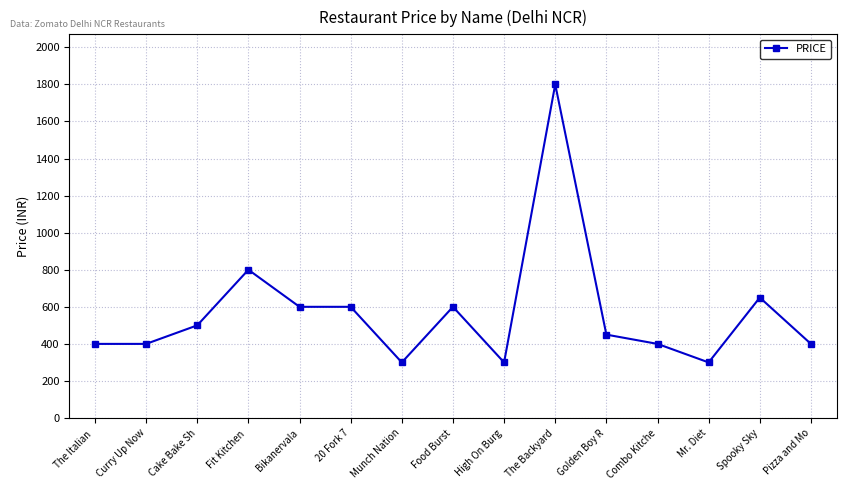

Is it true that the value at Mr. Diet is 475?

False